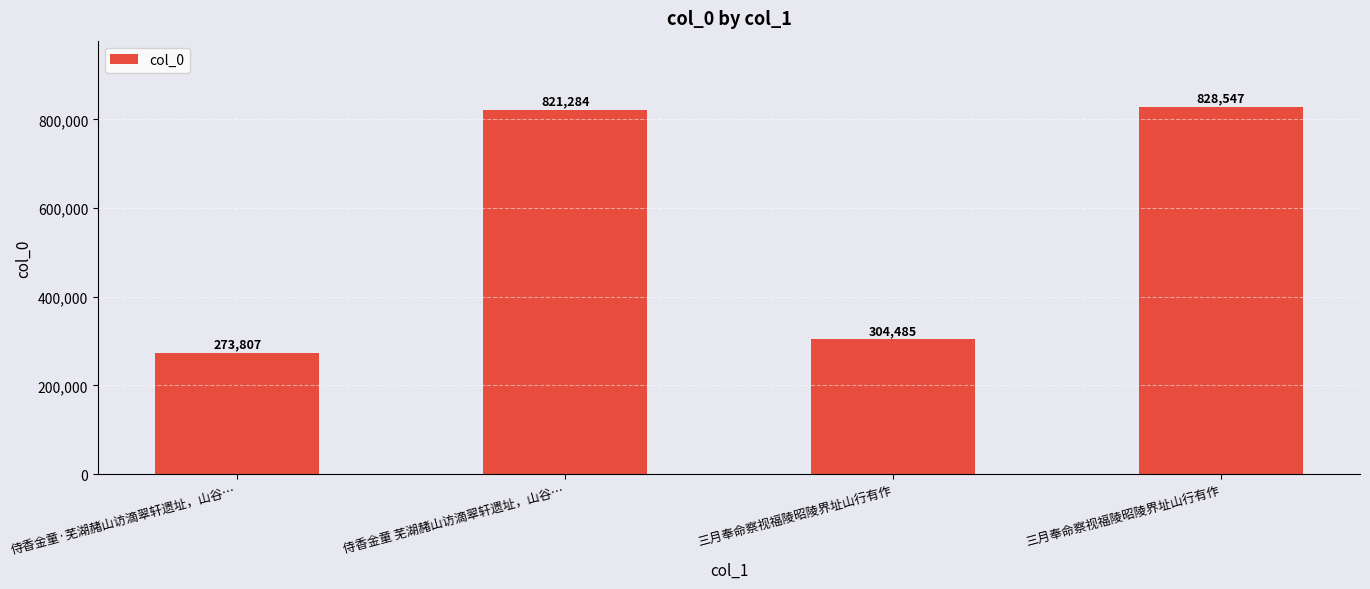

What is the smallest value displayed?

273807